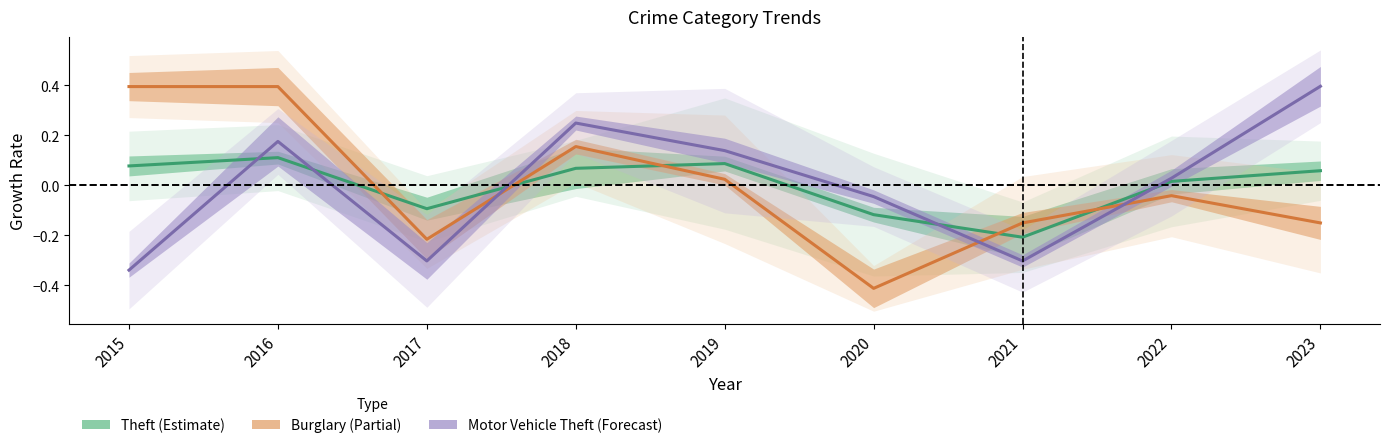

What is the value of the Motor Vehicle Theft (Forecast) point at the 5th from the left?

0.1